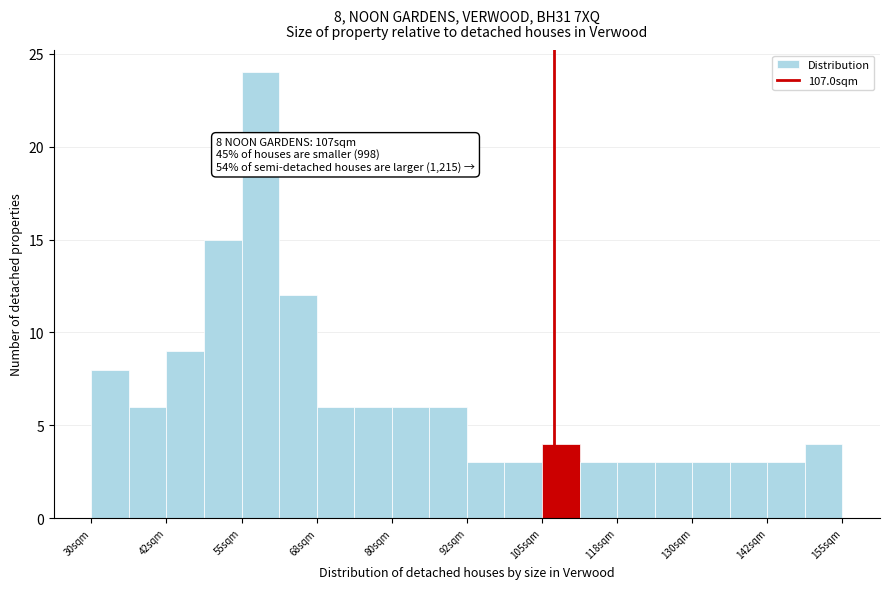

Around what value on the x-axis is the tallest bar? Give the approximate position of its centre, as read against the axis.

58